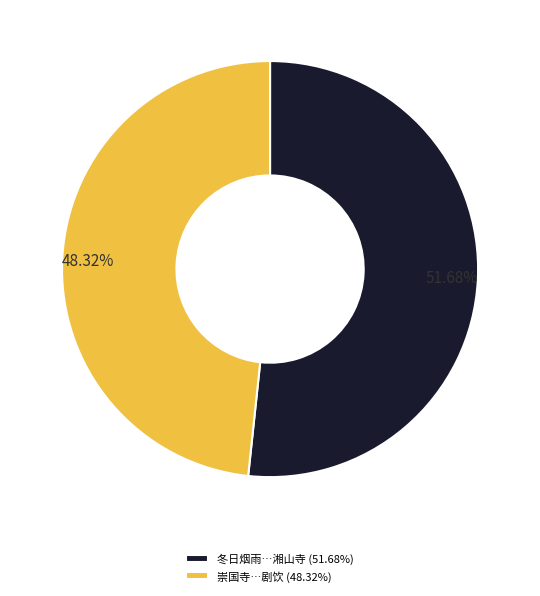

What is the largest slice in the pie chart?

冬日烟雨…湘山寺 (51.68%)